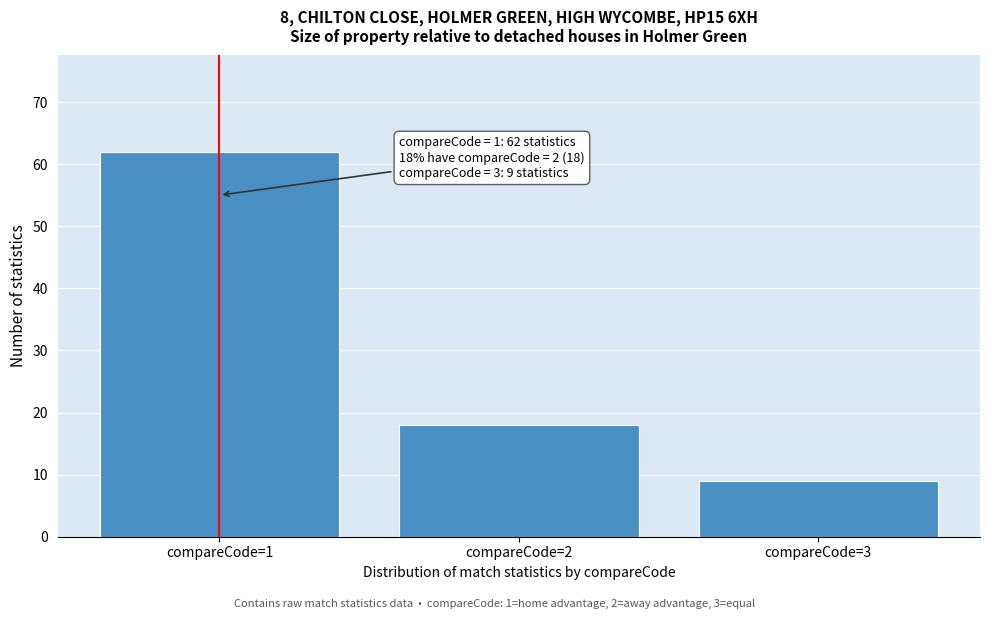

Reading right to left, transcribe all the data shown in this chart.

9	18	62